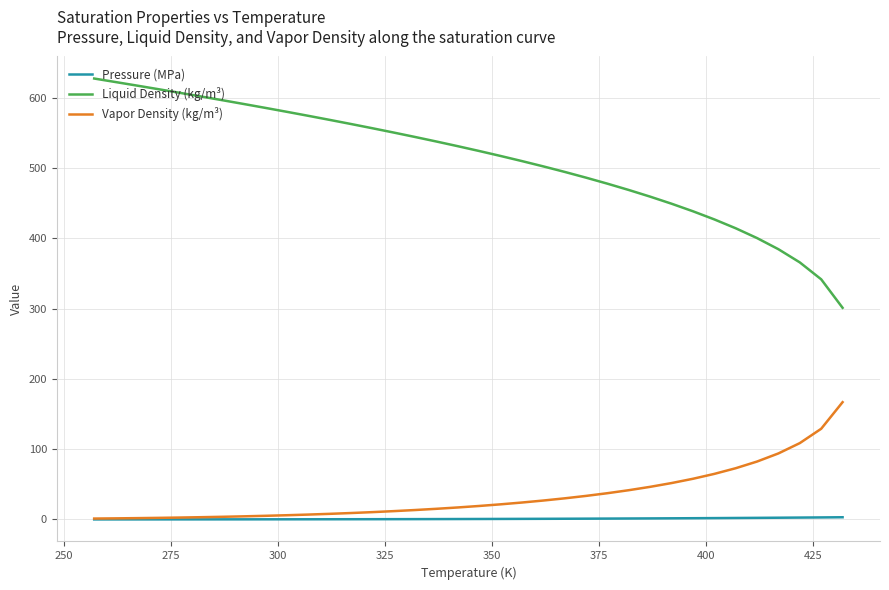

What are all the series names shown in the legend?

Pressure (MPa), Liquid Density (kg/m³), Vapor Density (kg/m³)